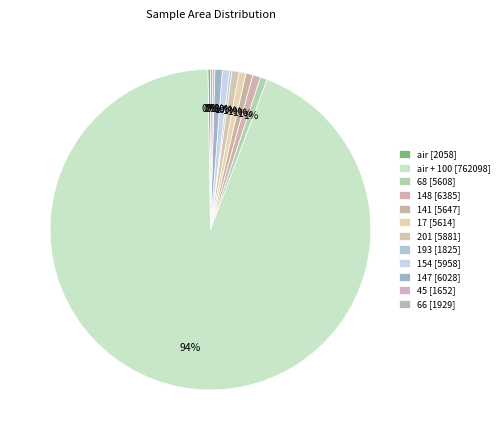

How many slices are in this pie chart?

12